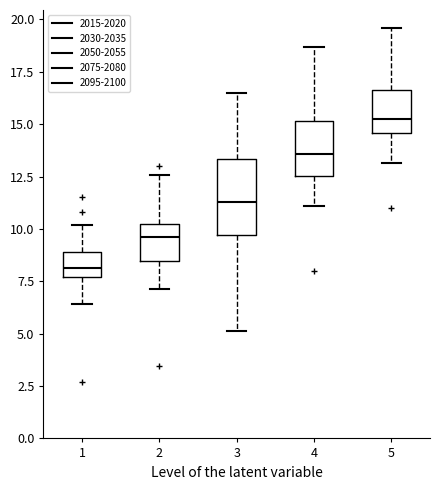

Reading left to right, read every box against the y-axis: the position of its median line, the range the box covers, and the ends of its whiskers. The values are not printed on the chart, so give them approximately, as read against the axis.

1: median 8.0, box 7.5 to 9.0, whiskers 6.5 to 10.0
2: median 9.5, box 8.5 to 10.5, whiskers 7.0 to 12.5
3: median 11.5, box 9.5 to 13.5, whiskers 5.0 to 16.5
4: median 13.5, box 12.5 to 15.0, whiskers 11.0 to 18.5
5: median 15.0, box 14.5 to 16.5, whiskers 13.0 to 19.5